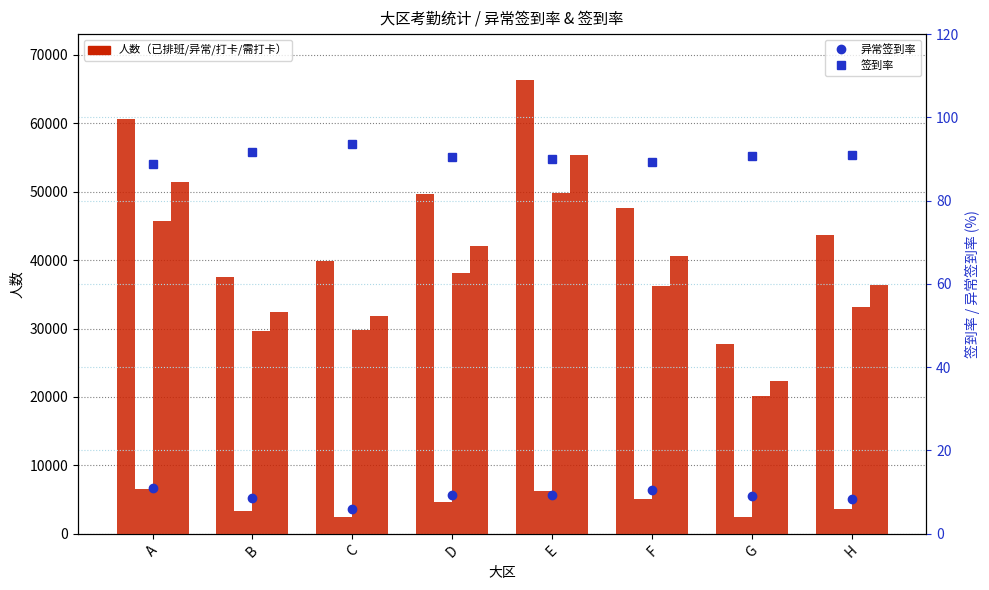

Which series has the widest spread of values?

已排班人数（有剔除）